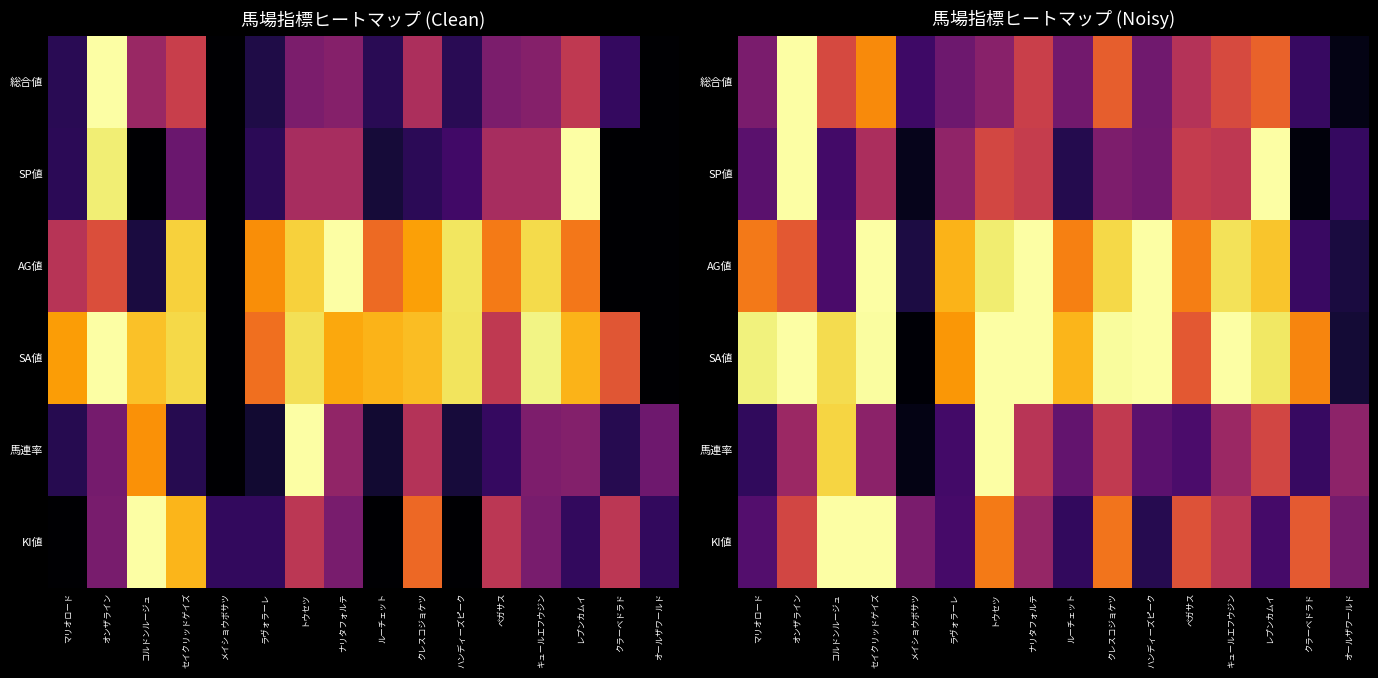

Is it true that SP値 equals 0.1 at オールザワールド?

False